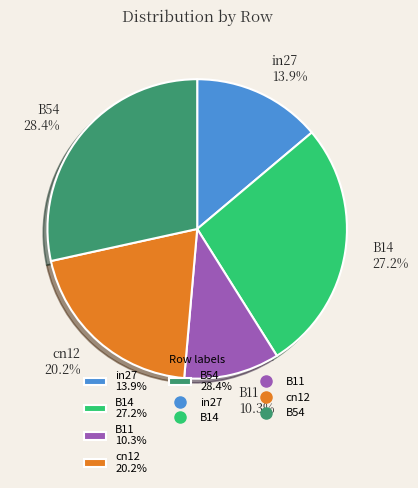

The in27 slice represents 14% of the pie. True or false?

True